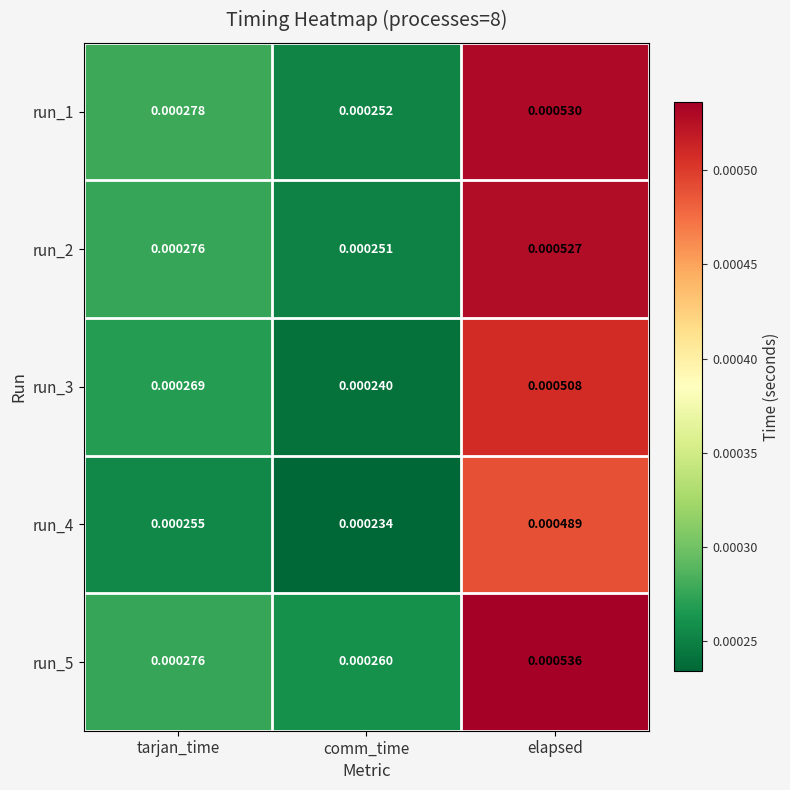

Rank the categories by run_3 value from lowest to highest.

comm_time, tarjan_time, elapsed